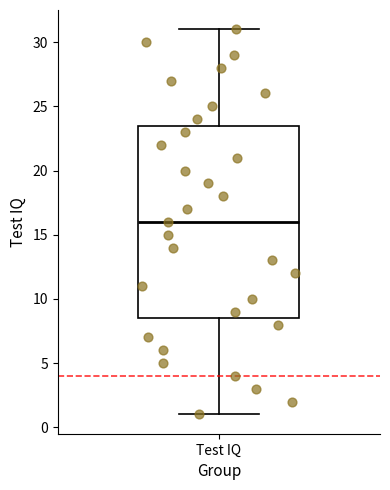

Read this box plot against the y-axis: the position of the median line, the range covered by the box, and the ends of both whiskers. The values are not printed on the chart, so give them approximately, as read against the axis.

median 16.0, box 8.5 to 23.5, whiskers 1.0 to 31.0